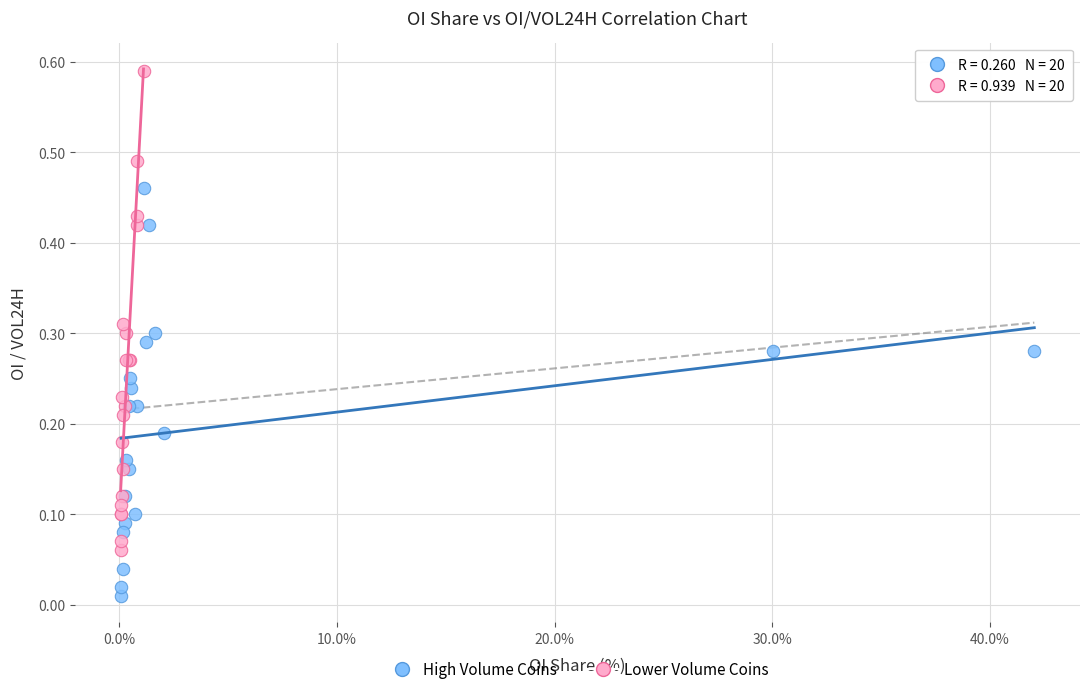

Which series has the widest spread of Y values?

Lower Volume Coins